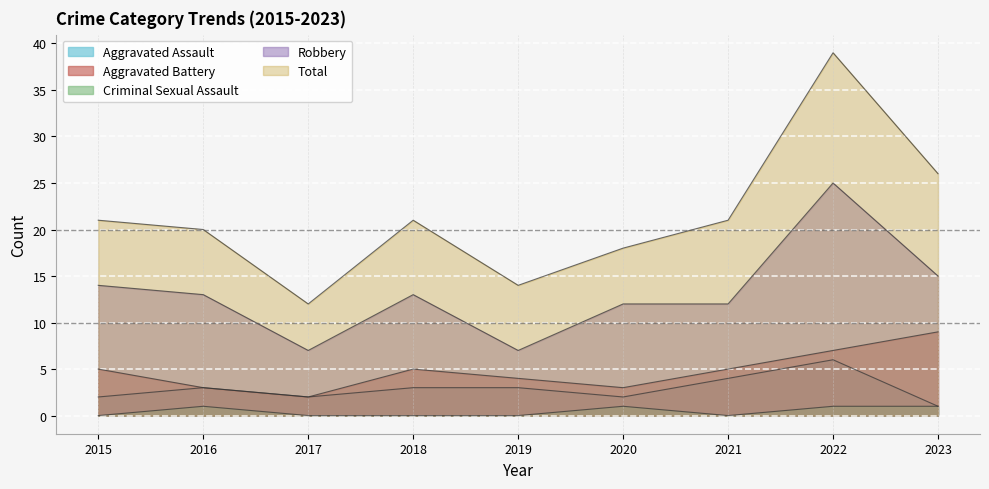

True or false: Aggravated Battery has a value of 9 at 2022.

False